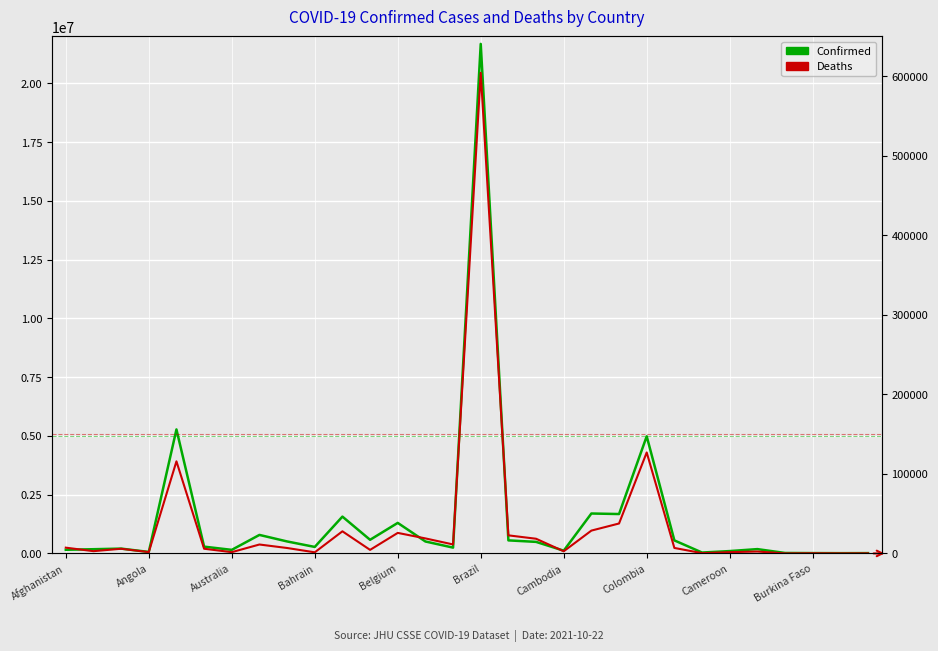

Reading left to right, extract all data points from this chart.

Confirmed: 155891	179463	205529	63340	5275984	288906	151943	787644	509862	276336	1566907	580029	1299439	508166	247182	21680488	555077	491584	117352	1698739	1676019	4984751	554604	38082	100289	184051	19819	14793	11542	13934
Deaths: 7249	2849	5878	1682	115770	5902	1590	11220	6829	1392	27801	4466	25816	18887	11283	604228	22719	18465	2704	28705	37640	126931	6895	347	1600	2389	38	214	79	123